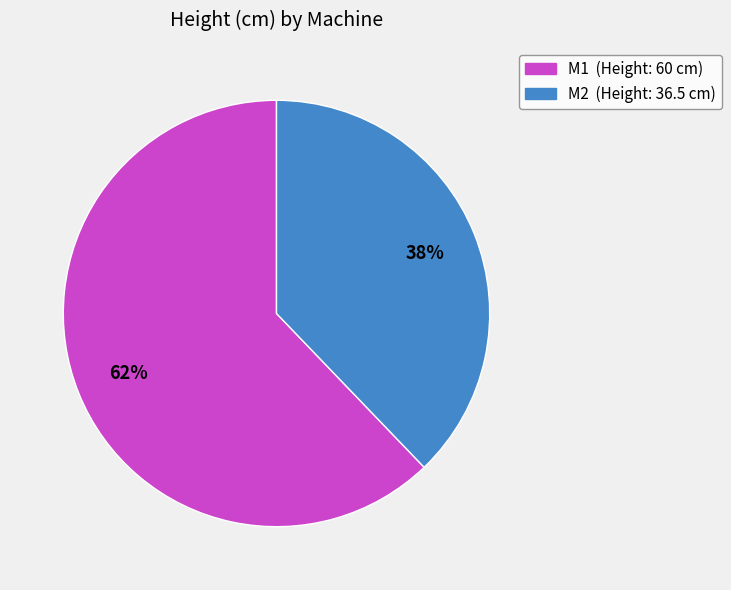

Combined, do M1 and M2 account for over 50%?

Yes